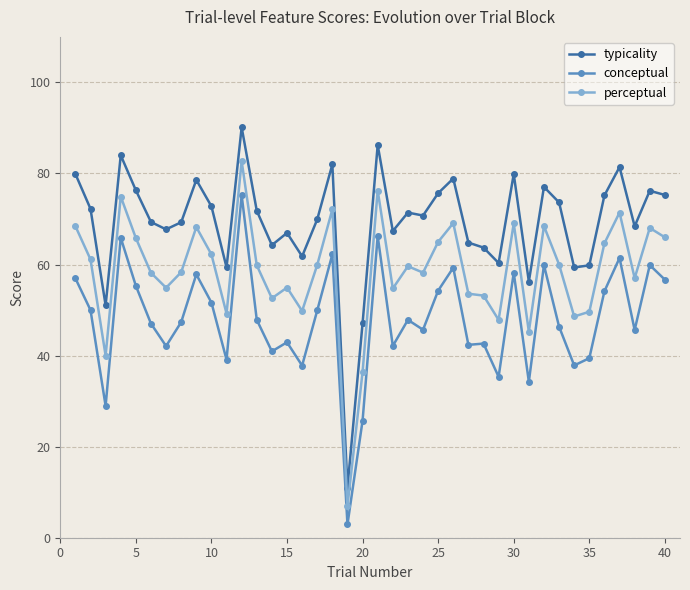

Rank the series by their average value, from highest to lowest.

typicality, perceptual, conceptual